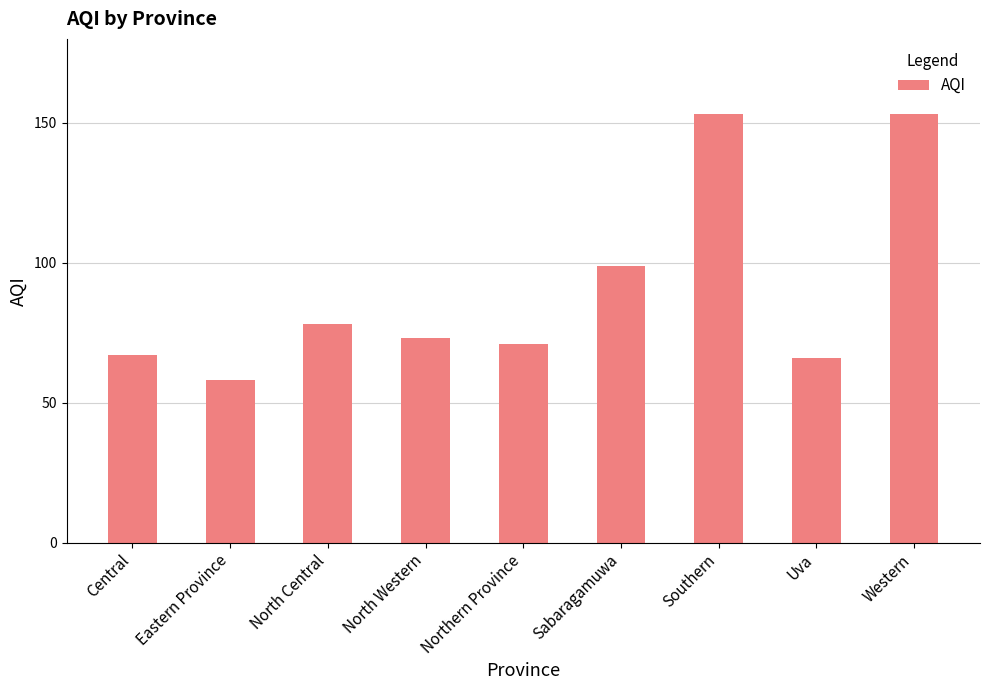

Reading left to right, extract all data points from this chart.

67	58	78	73	71	99	153	66	153